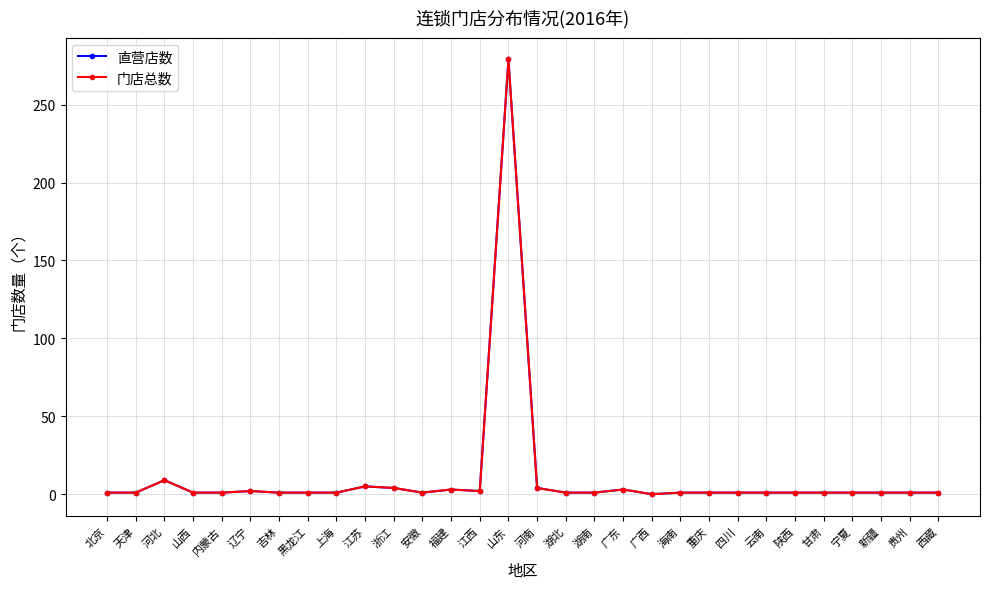

True or false: 门店总数 and 直营店数 intersect in this chart.

False